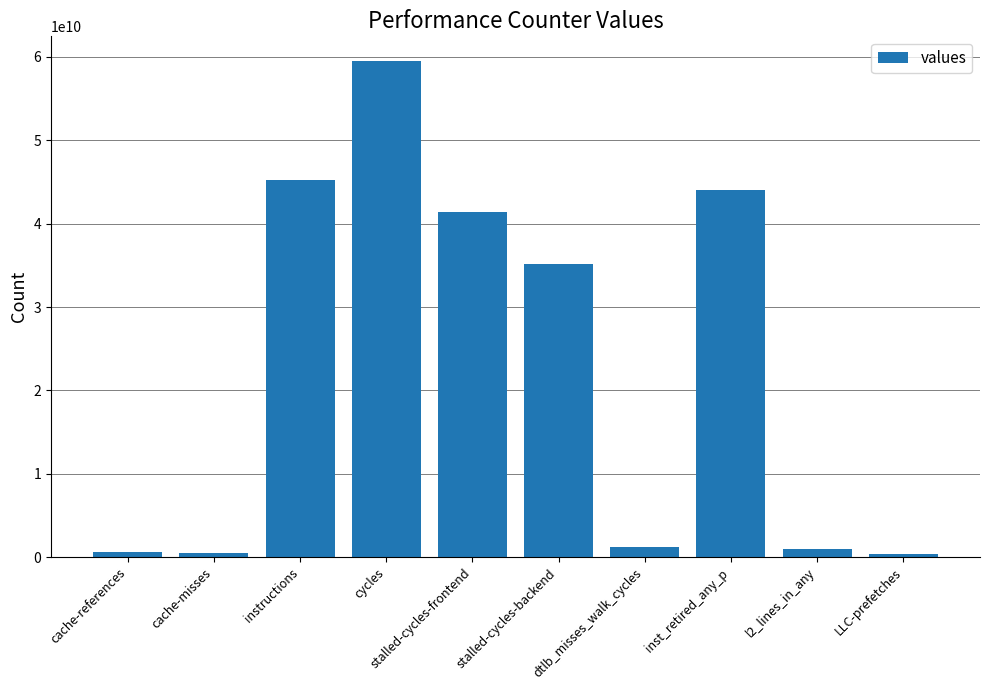

How many data points does each series have?

10